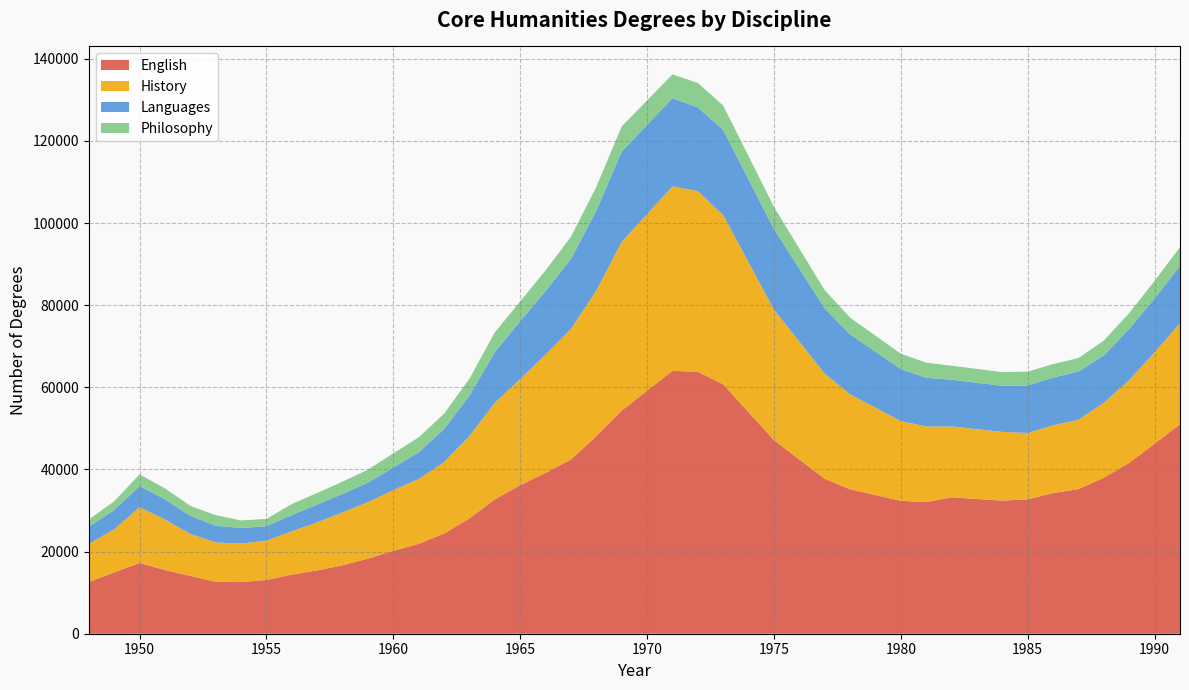

Reading left to right, what are all the values shown in this chart?

English: 1948=12614	1949=14926	1950=17246	1951=15505	1952=14087	1953=12667	1954=12566	1955=13099	1956=14406	1957=15426	1958=16669	1959=18292	1960=20184	1961=21888	1962=24412	1963=28088	1964=32731	1965=36183	1966=39190	1967=42430	1968=48126	1969=54359	1971=64012	1972=63810	1973=60734	1975=47148	1977=37745	1978=35174	1980=32381	1981=32057	1982=33234	1984=32410	1985=32747	1986=34261	1987=35220	1988=37997	1989=41631	1990=46286	1991=50999
History: 1948=9245	1949=10491	1950=13567	1951=12321	1952=10216	1953=9576	1954=9385	1955=9540	1956=10540	1957=11692	1958=12883	1959=13742	1960=14783	1961=15768	1962=17405	1963=20071	1964=23485	1965=25854	1966=28770	1967=31793	1968=35416	1969=41079	1971=44931	1972=43975	1973=41223	1975=31768	1977=25608	1978=23145	1980=19414	1981=18413	1982=17246	1984=16737	1985=16143	1986=16499	1987=16876	1988=18245	1989=20136	1990=22266	1991=24593
Languages: 1948=4241	1949=4681	1950=5160	1951=4936	1952=4418	1953=4068	1954=3793	1955=3548	1956=3979	1957=4322	1958=4503	1959=4767	1960=5498	1961=6524	1962=8032	1963=9861	1964=12363	1965=14091	1966=15519	1967=17025	1968=19522	1969=21985	1971=21480	1972=20405	1973=20728	1975=19675	1977=15865	1978=14614	1980=12675	1981=11877	1982=11372	1984=11246	1985=11577	1986=11623	1987=11759	1988=11563	1989=12469	1990=13102	1991=13964
Philosophy: 1948=1726	1949=2146	1950=2835	1951=2654	1952=2421	1953=2560	1954=1845	1955=1774	1956=2668	1957=2833	1958=2981	1959=3154	1960=3466	1961=3646	1962=3725	1963=4085	1964=4810	1965=4810	1966=5024	1967=5420	1968=5768	1969=6118	1971=5790	1972=5953	1973=5934	1975=5348	1977=4451	1978=4035	1980=3716	1981=3663	1982=3417	1984=3319	1985=3377	1986=3287	1987=3285	1988=3589	1989=3873	1990=4287	1991=4602